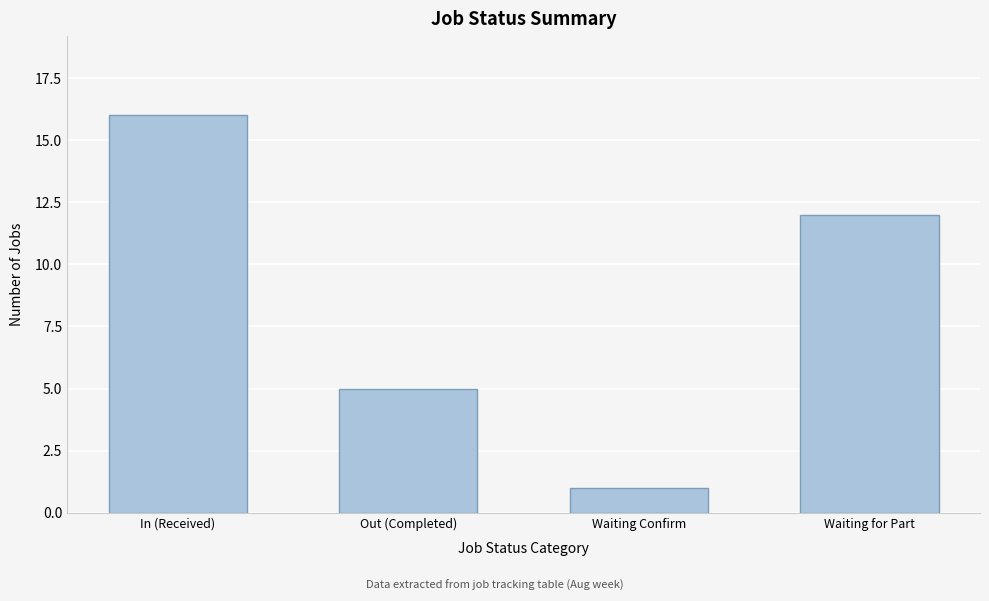

Reading left to right, extract all data points from this chart.

16	5	1	12